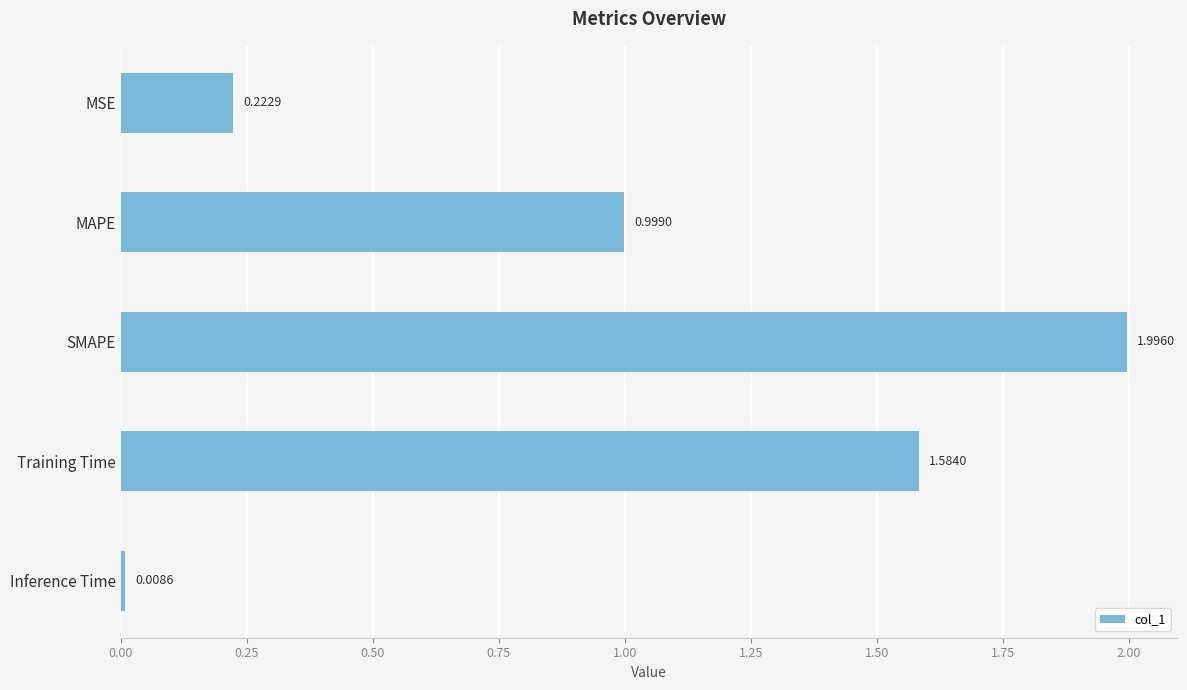

Between SMAPE and Inference Time, which is larger?

SMAPE